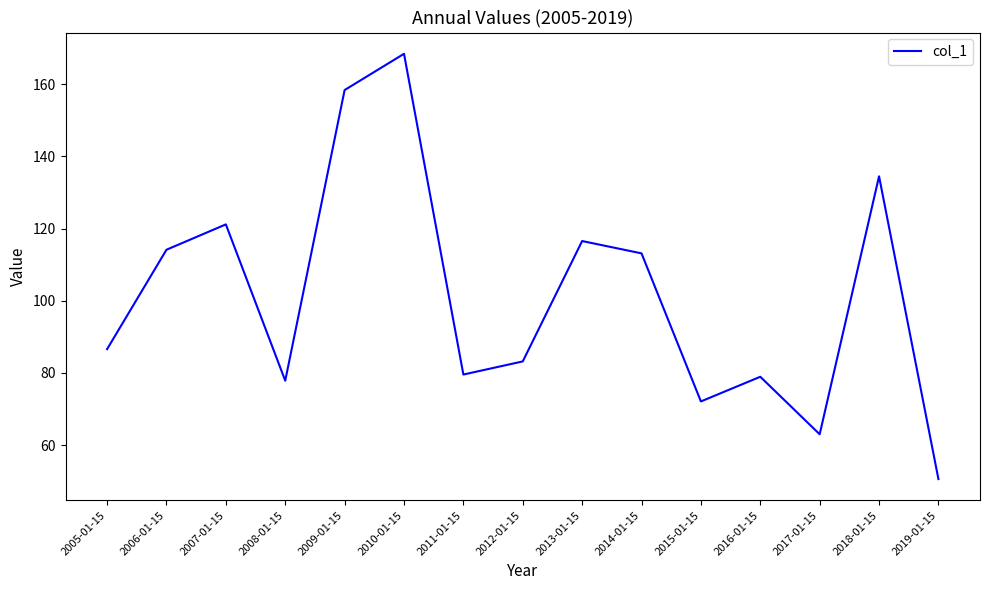

What position from the left is 2010-01-15?

6